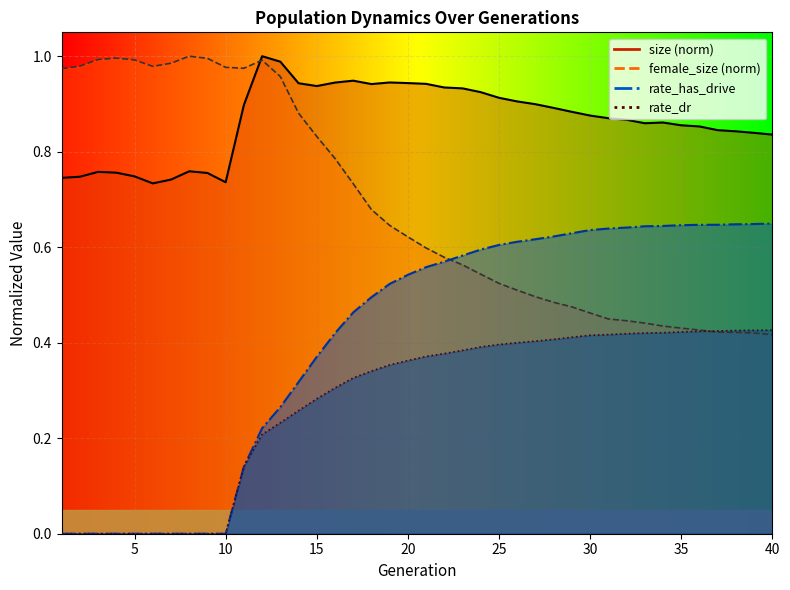

True or false: rate_has_drive and size cross at least once.

False